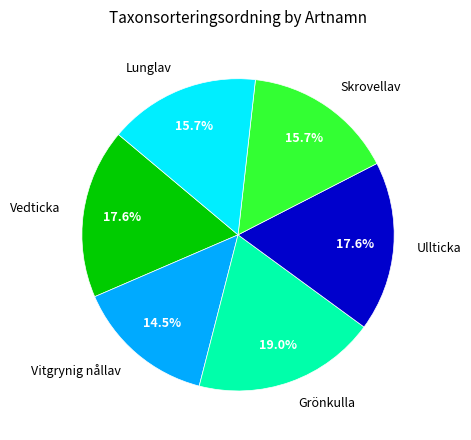

What percentage is NOT represented by Ullticka?

82.4%